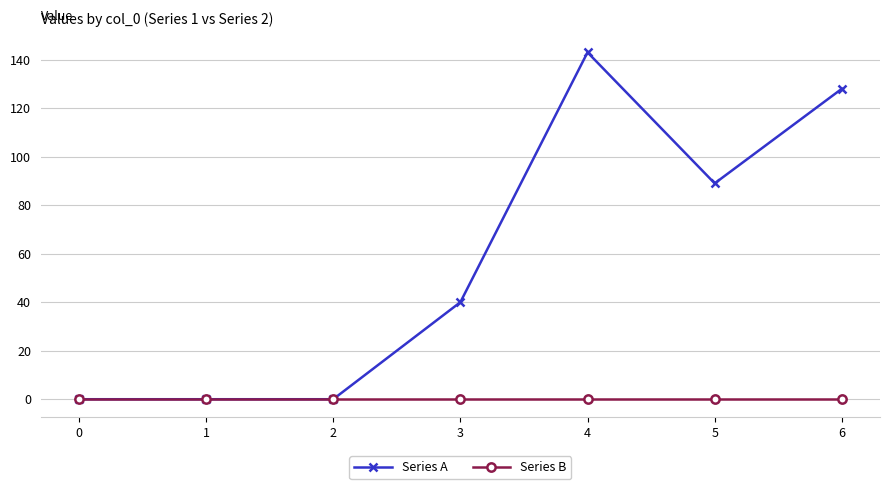

Rank the series by their maximum value, from lowest to highest.

Series B, Series A